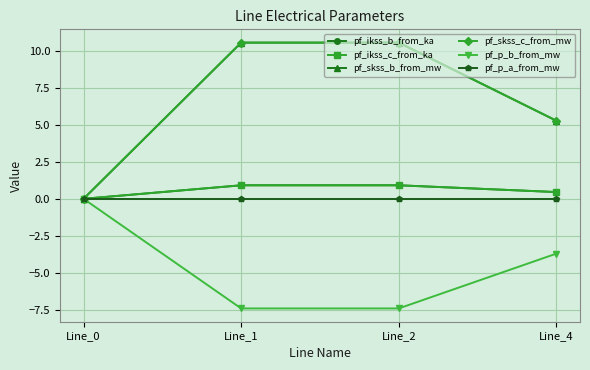

Is this an area chart (filled region under the line)?

No